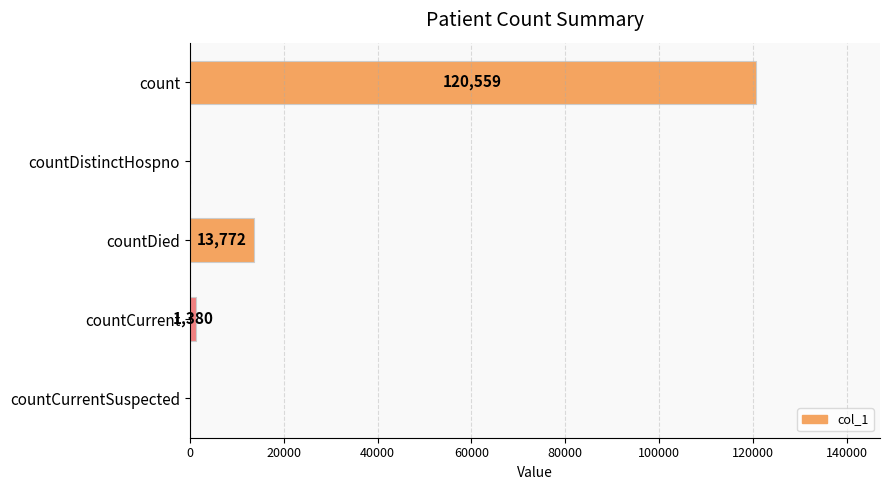

What is the sum of the values at countCurrentSuspected and countCurrent?

1380